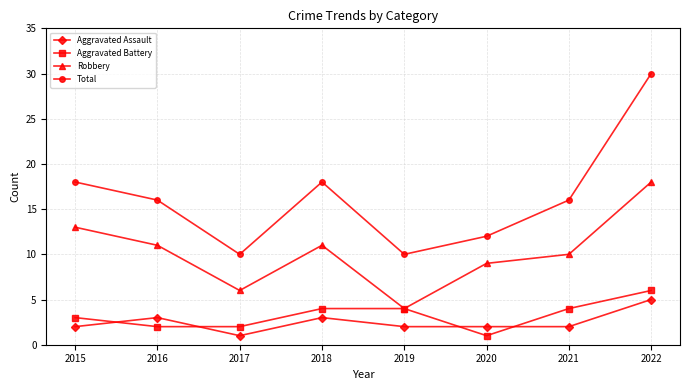

What is the sum of all Total values?

130